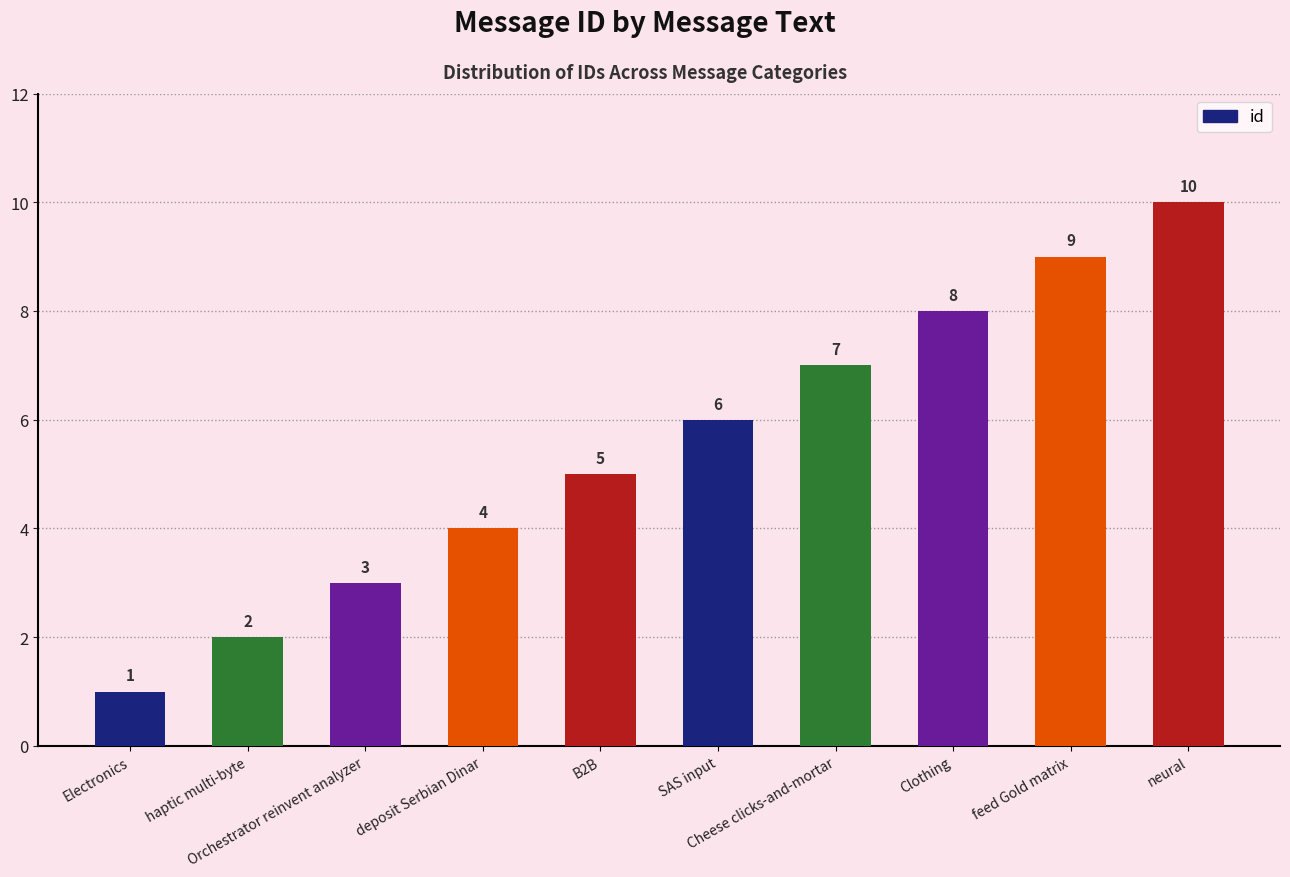

Which category has the lowest value across all series?

Electronics